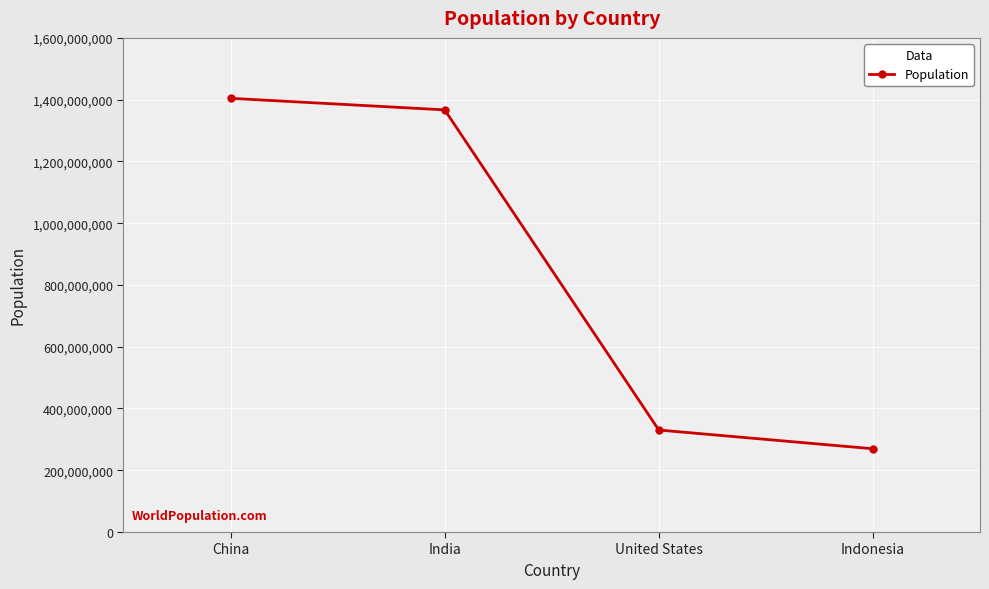

List the labels in order of value, smallest first.

Indonesia, United States, India, China